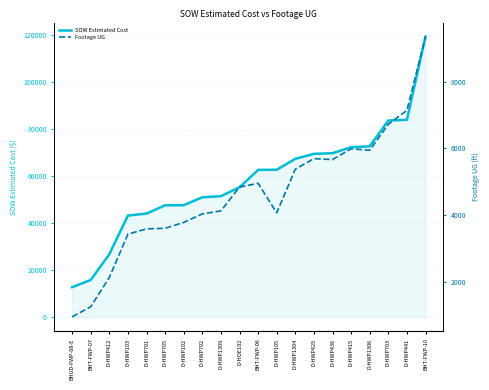

What are all the series names shown in the legend?

SOW Estimated Cost, Footage UG